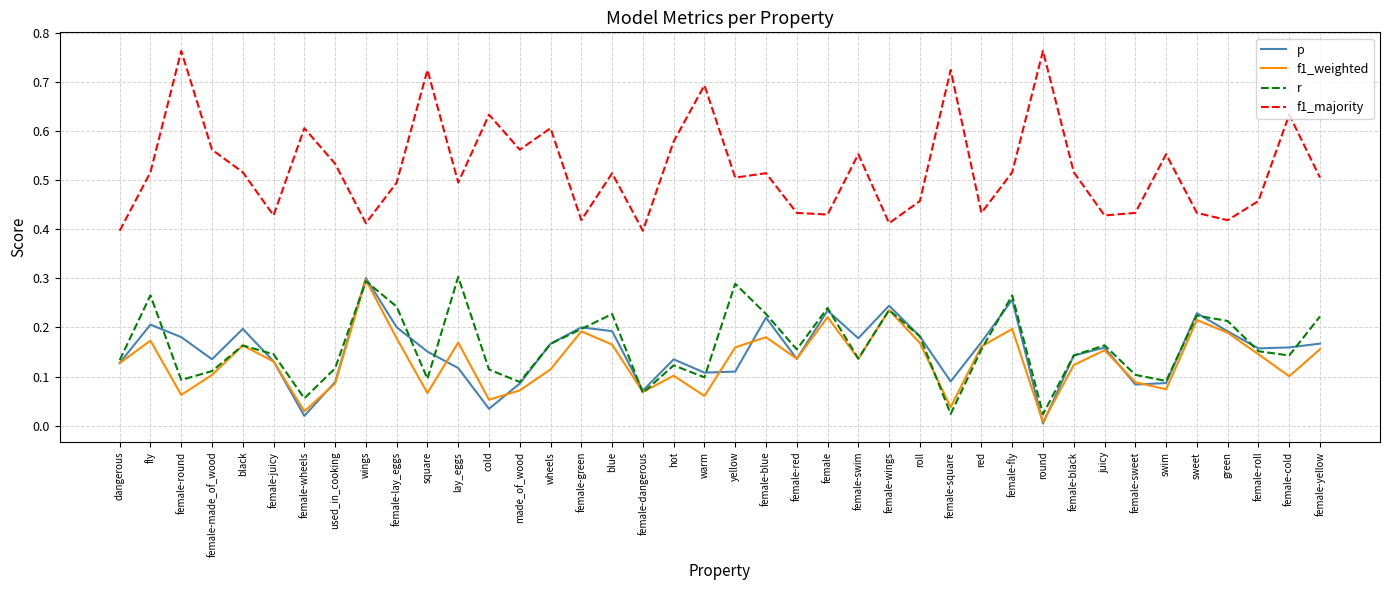

Is it true that f1_majority equals 0.5 at lay_eggs?

True